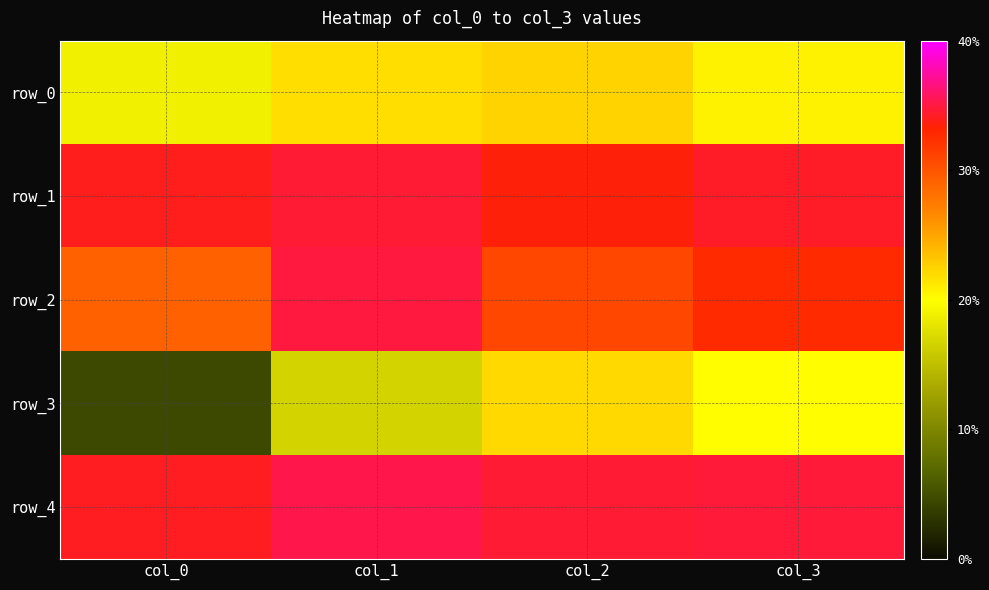

The value of row_3 at col_0 is 1.0. True or false?

False